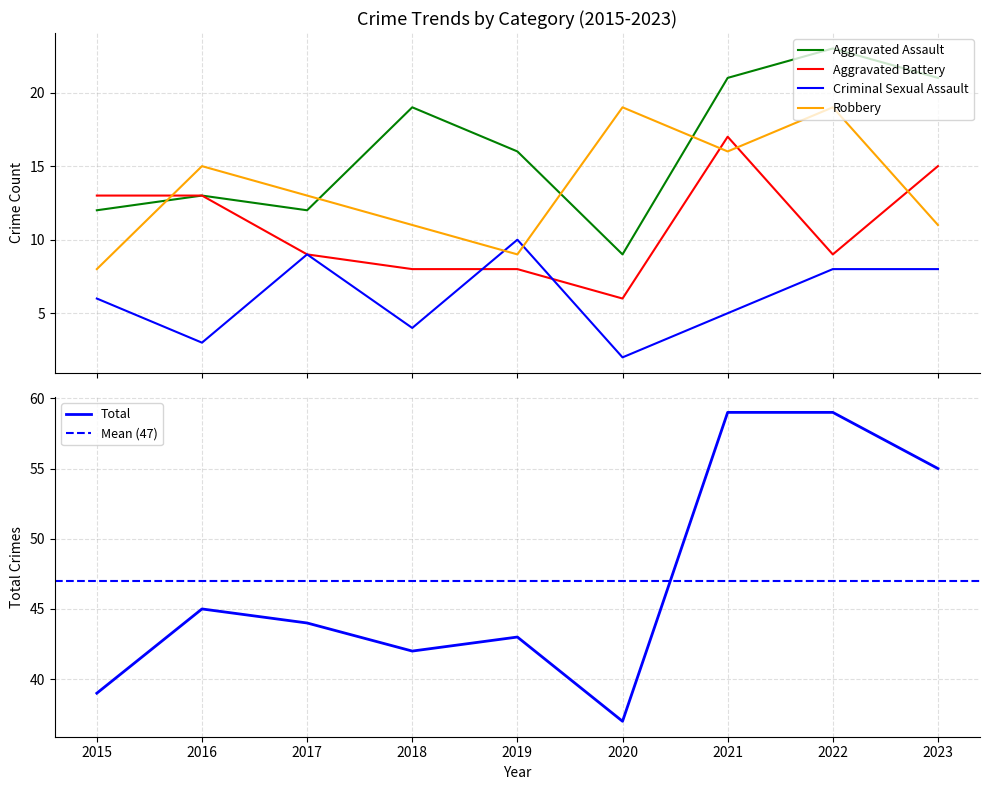

Which label corresponds to the smallest value in the chart?

2020